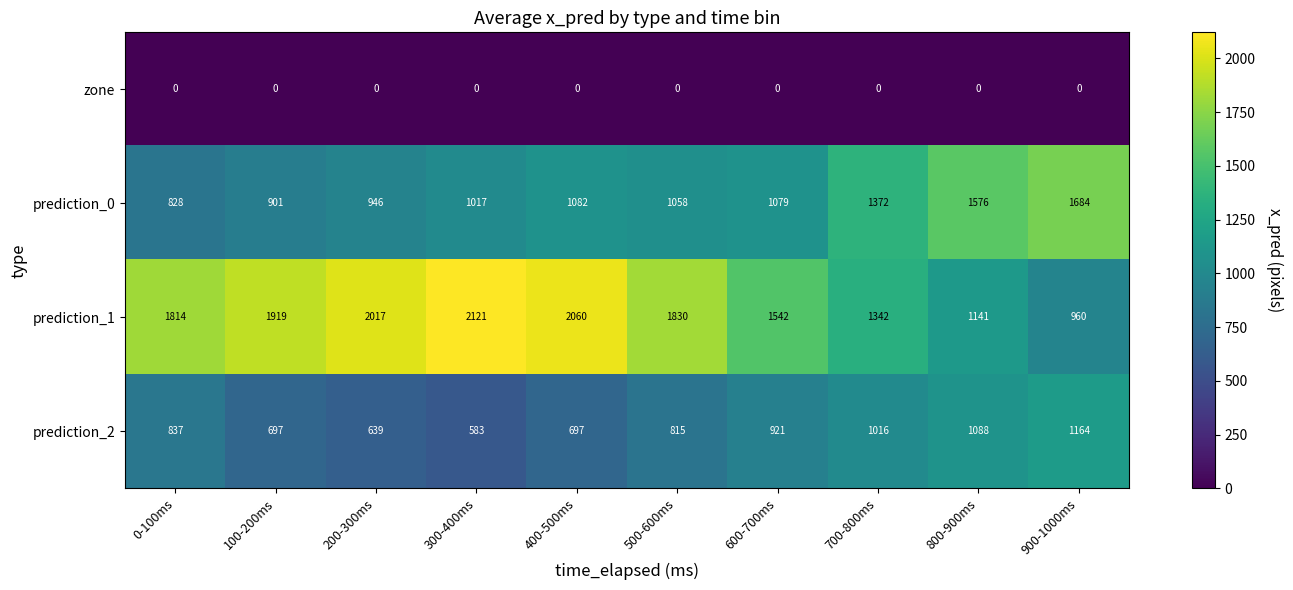

The zone series shows 0 at 700-800ms. True or false?

True